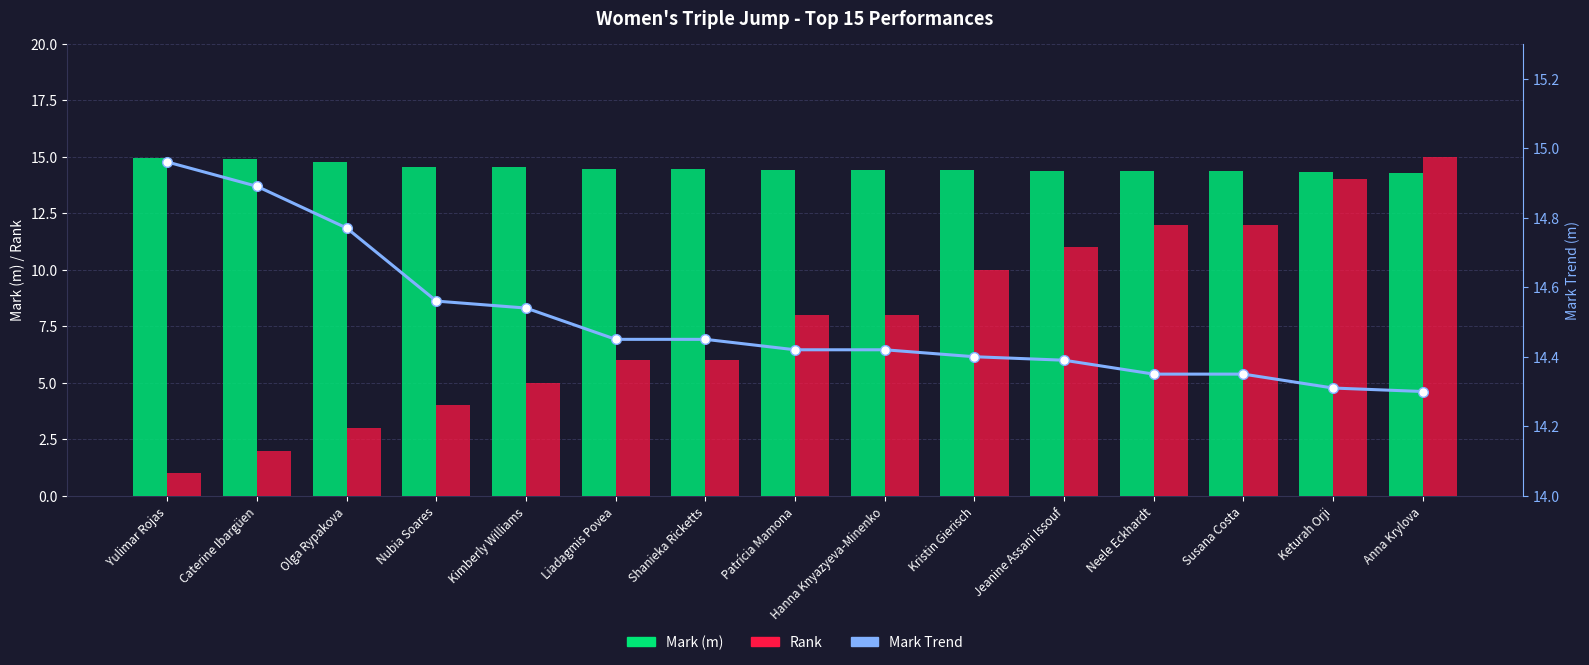

Reading left to right, what are all the values shown in this chart?

Mark (m): Yulimar Rojas=15.0	Caterine Ibargüen=14.9	Olga Rypakova=14.8	Nubia Soares=14.6	Kimberly Williams=14.5	Liadagmis Povea=14.4	Shanieka Ricketts=14.4	Patrícia Mamona=14.4	Hanna Knyazyeva-Minenko=14.4	Kristin Gierisch=14.4	Jeanine Assani Issouf=14.4	Neele Eckhardt=14.3	Susana Costa=14.3	Keturah Orji=14.3	Anna Krylova=14.3
Rank: Yulimar Rojas=1.0	Caterine Ibargüen=2.0	Olga Rypakova=3.0	Nubia Soares=4.0	Kimberly Williams=5.0	Liadagmis Povea=6.0	Shanieka Ricketts=6.0	Patrícia Mamona=8.0	Hanna Knyazyeva-Minenko=8.0	Kristin Gierisch=10.0	Jeanine Assani Issouf=11.0	Neele Eckhardt=12.0	Susana Costa=12.0	Keturah Orji=14.0	Anna Krylova=15.0
Mark Trend: Yulimar Rojas=15.0	Caterine Ibargüen=14.9	Olga Rypakova=14.8	Nubia Soares=14.6	Kimberly Williams=14.5	Liadagmis Povea=14.4	Shanieka Ricketts=14.4	Patrícia Mamona=14.4	Hanna Knyazyeva-Minenko=14.4	Kristin Gierisch=14.4	Jeanine Assani Issouf=14.4	Neele Eckhardt=14.3	Susana Costa=14.3	Keturah Orji=14.3	Anna Krylova=14.3